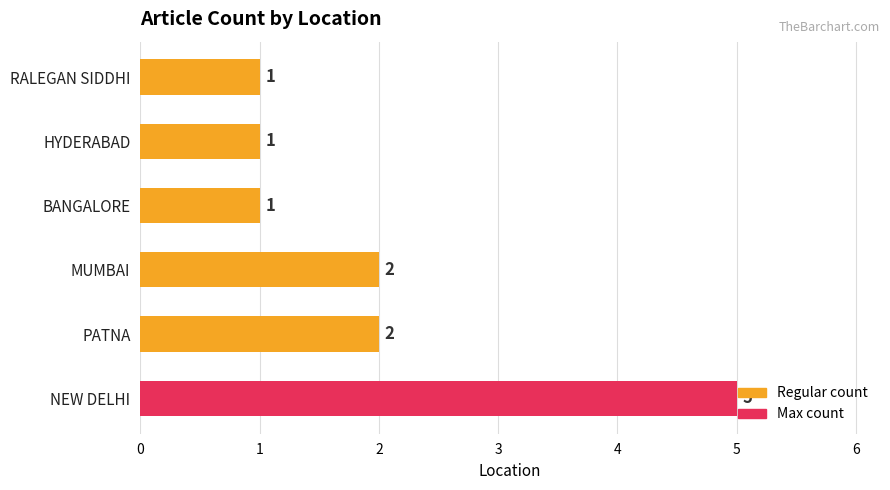

What is the average value?

2